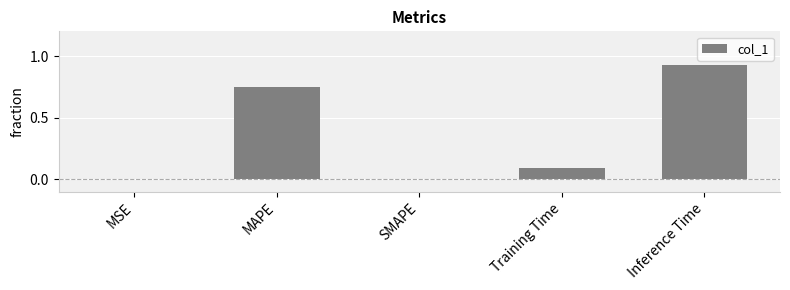

Between SMAPE and Inference Time, which is larger?

Inference Time